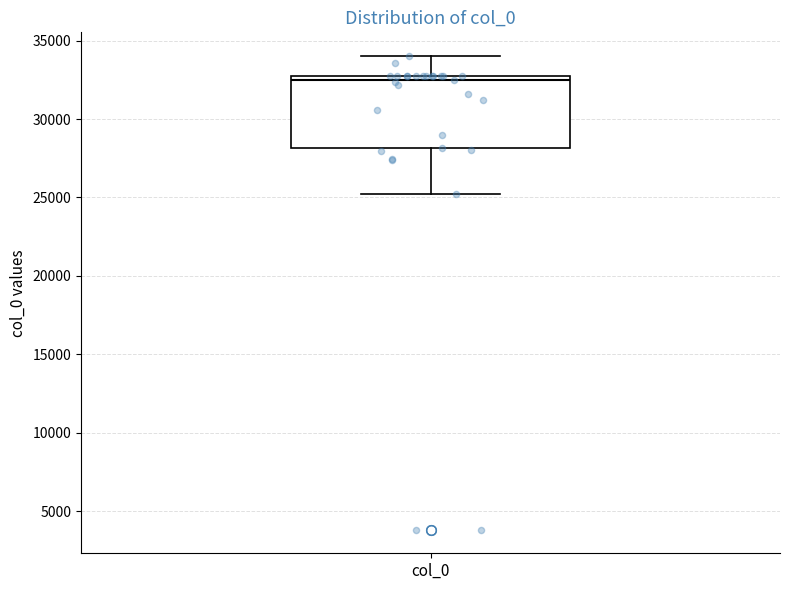

Where does the lower whisker of the box for col_0 end on the y-axis? The values are not printed on the chart, so give them approximately, as read against the axis.

25000